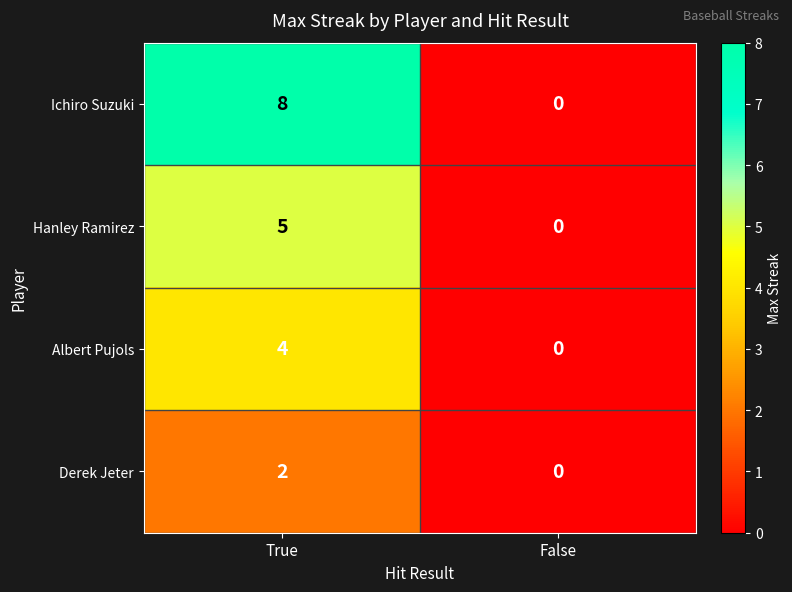

Reading left to right, transcribe all the data shown in this chart.

Ichiro Suzuki: True=8	False=0
Hanley Ramirez: True=5	False=0
Albert Pujols: True=4	False=0
Derek Jeter: True=2	False=0